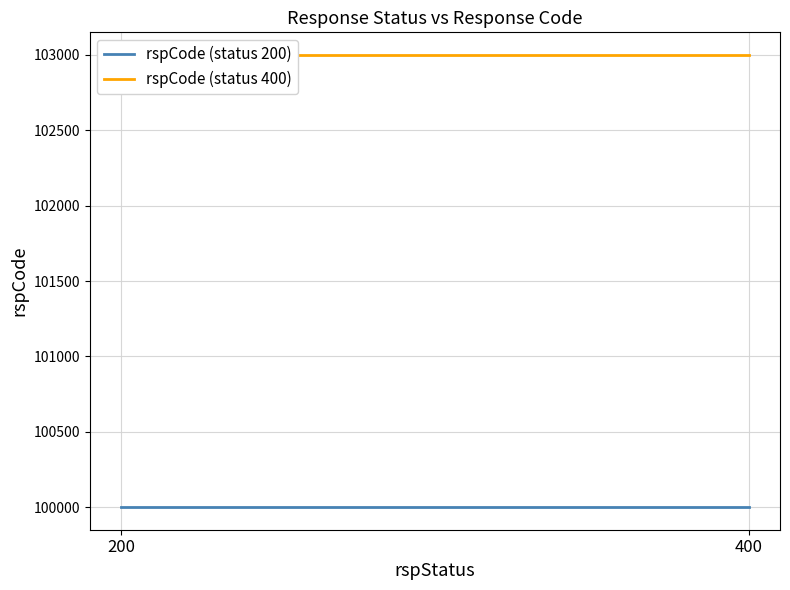

The rspCode (status 200) series shows 173200 at 400. True or false?

False